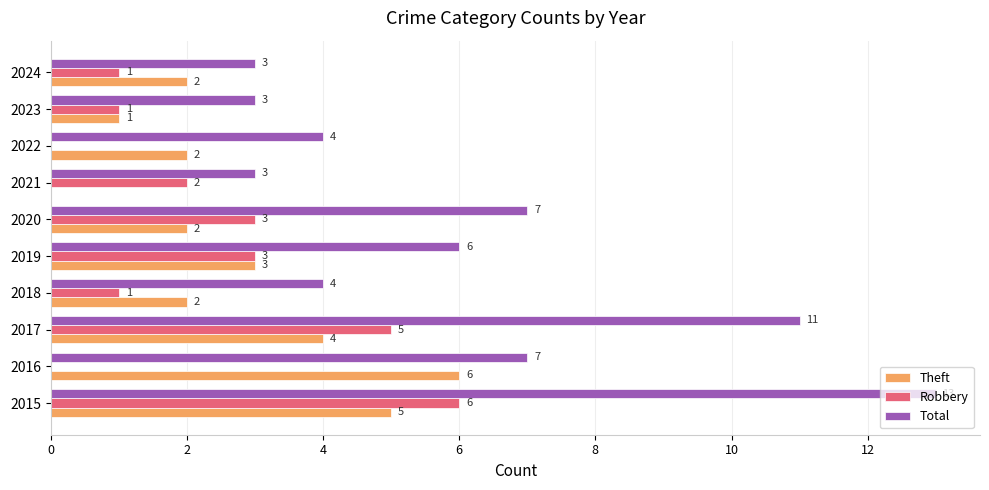

What is the maximum value for Robbery?

6